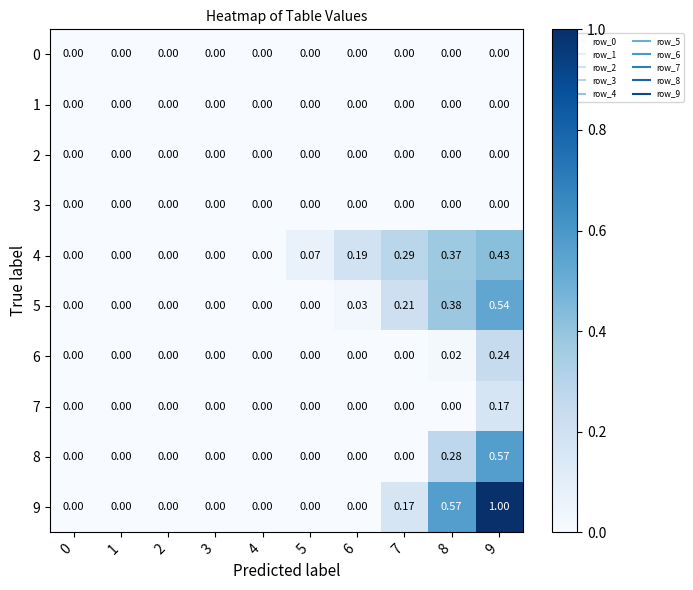

Reading right to left, list all the values displayed in this chart.

0: 9=0.0	8=0.0	7=0.0	6=0.0	5=0.0	4=0.0	3=0.0	2=0.0	1=0.0	0=0.0
1: 9=0.0	8=0.0	7=0.0	6=0.0	5=0.0	4=0.0	3=0.0	2=0.0	1=0.0	0=0.0
2: 9=0.0	8=0.0	7=0.0	6=0.0	5=0.0	4=0.0	3=0.0	2=0.0	1=0.0	0=0.0
3: 9=0.0	8=0.0	7=0.0	6=0.0	5=0.0	4=0.0	3=0.0	2=0.0	1=0.0	0=0.0
4: 9=0.4	8=0.4	7=0.3	6=0.2	5=0.1	4=0.0	3=0.0	2=0.0	1=0.0	0=0.0
5: 9=0.5	8=0.4	7=0.2	6=0.0	5=0.0	4=0.0	3=0.0	2=0.0	1=0.0	0=0.0
6: 9=0.2	8=0.0	7=0.0	6=0.0	5=0.0	4=0.0	3=0.0	2=0.0	1=0.0	0=0.0
7: 9=0.2	8=0.0	7=0.0	6=0.0	5=0.0	4=0.0	3=0.0	2=0.0	1=0.0	0=0.0
8: 9=0.6	8=0.3	7=0.0	6=0.0	5=0.0	4=0.0	3=0.0	2=0.0	1=0.0	0=0.0
9: 9=1.0	8=0.6	7=0.2	6=0.0	5=0.0	4=0.0	3=0.0	2=0.0	1=0.0	0=0.0